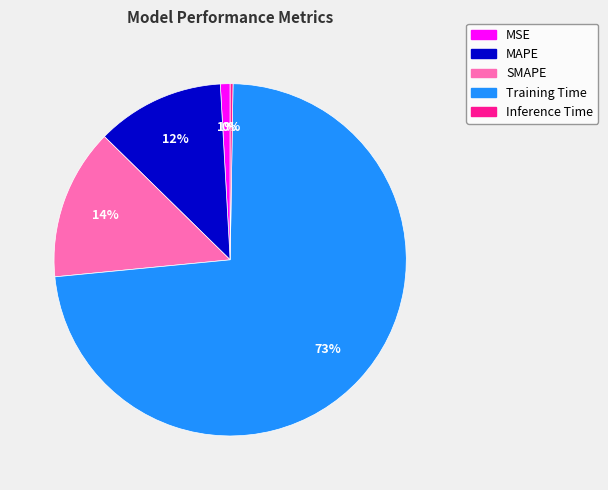

What percentage is the MAPE slice, to the nearest percent?

12%